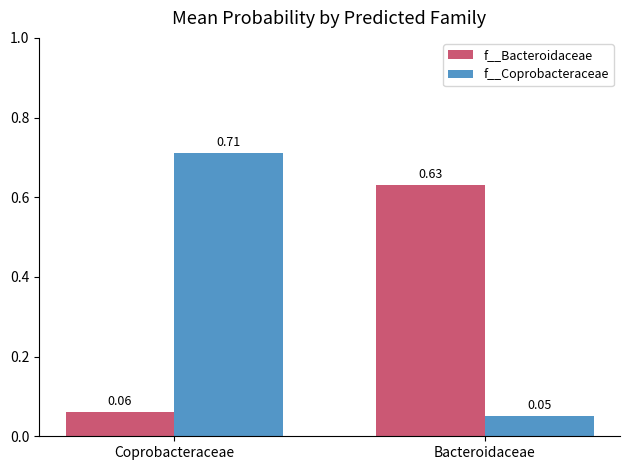

How many distinct data groups are displayed?

2